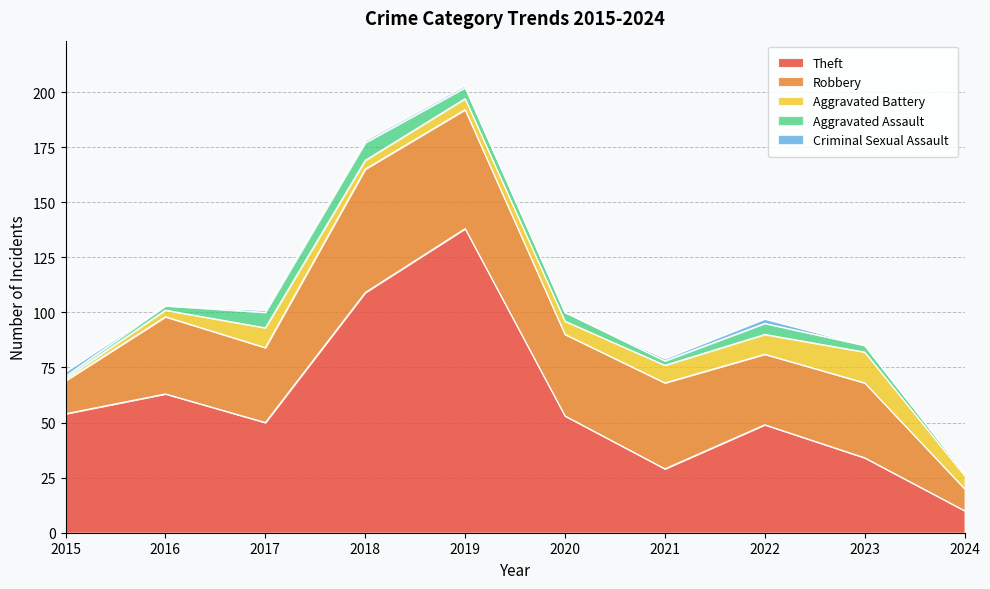

Reading right to left, transcribe all the data shown in this chart.

Theft: 10	34	49	29	53	138	109	50	63	54
Robbery: 10	34	32	39	37	54	56	34	35	15
Aggravated Battery: 6	14	9	8	6	5	4	9	3	1
Aggravated Assault: 1	3	5	2	4	5	8	7	2	1
Criminal Sexual Assault: 0	0	2	1	0	1	1	1	0	2